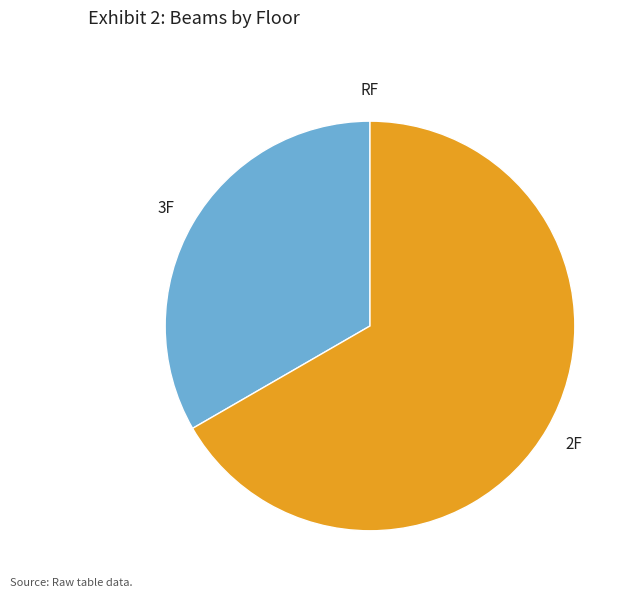

Is there any slice that represents more than half of the pie?

Yes